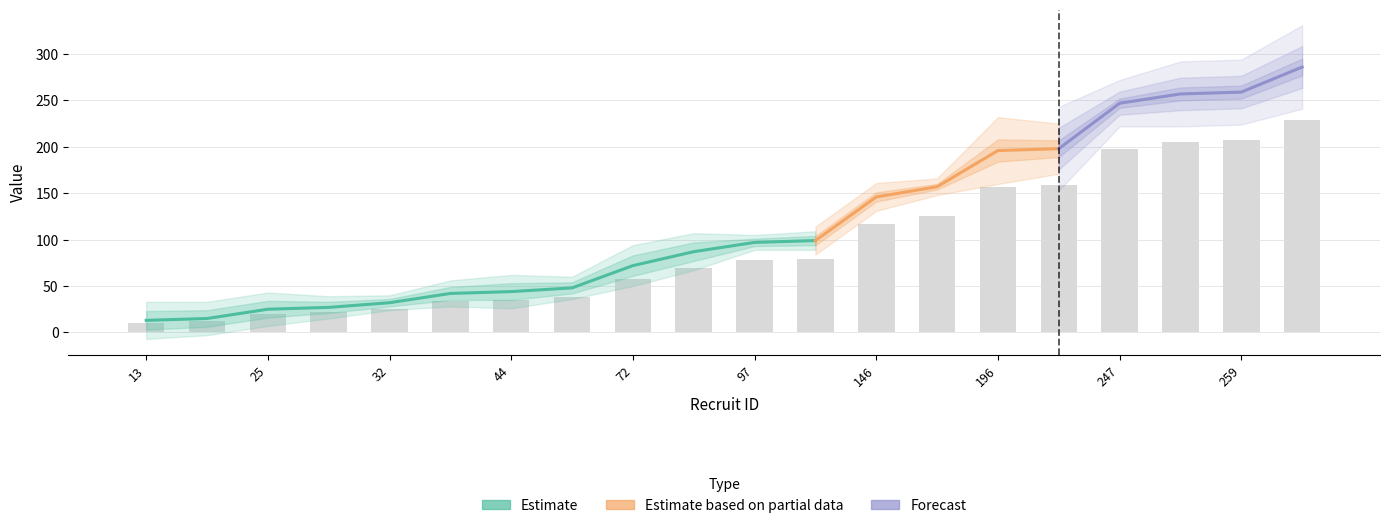

How many distinct data groups are displayed?

3